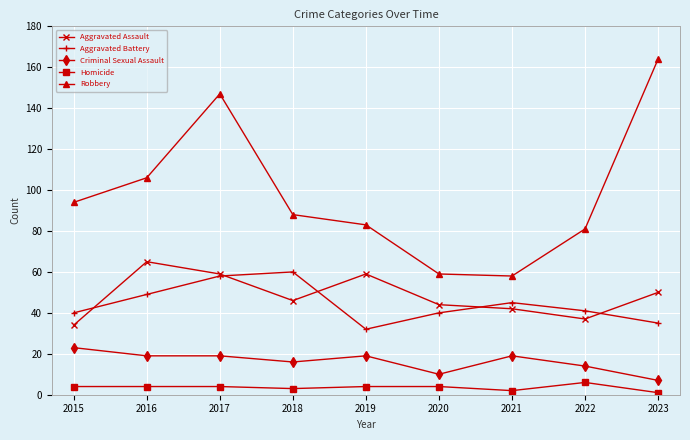

At which label does Criminal Sexual Assault reach its peak?

2015